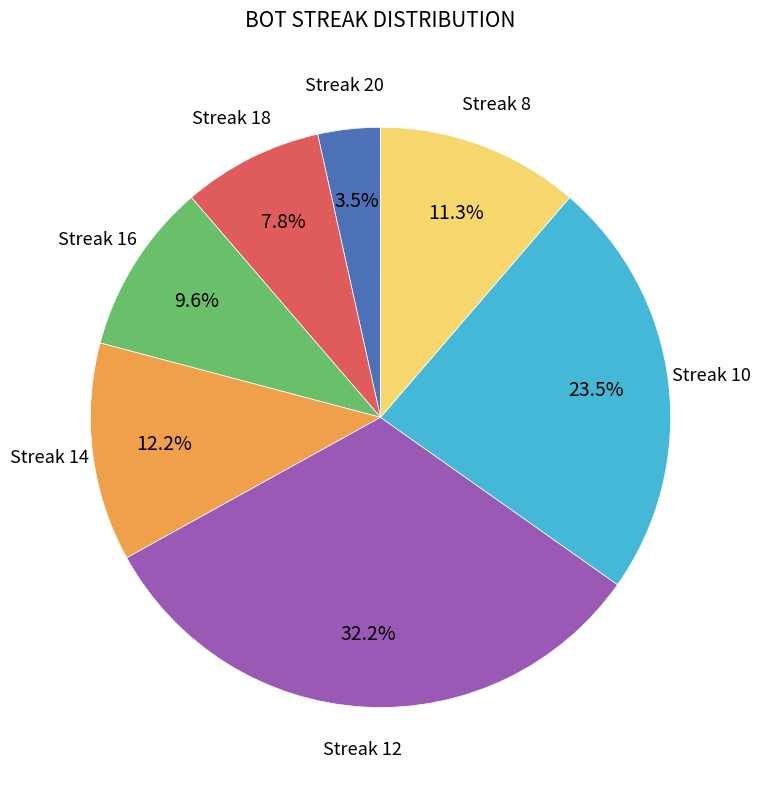

Is there a majority slice in this chart?

No